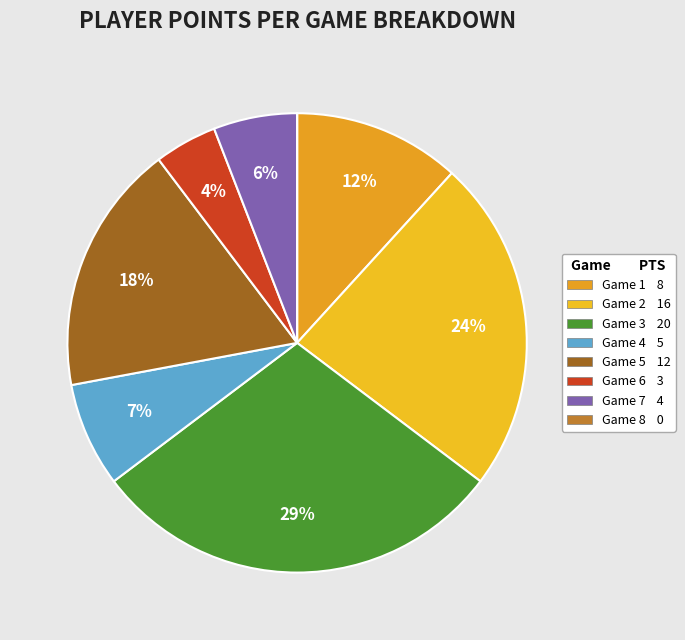

How many segments does this pie chart have?

8